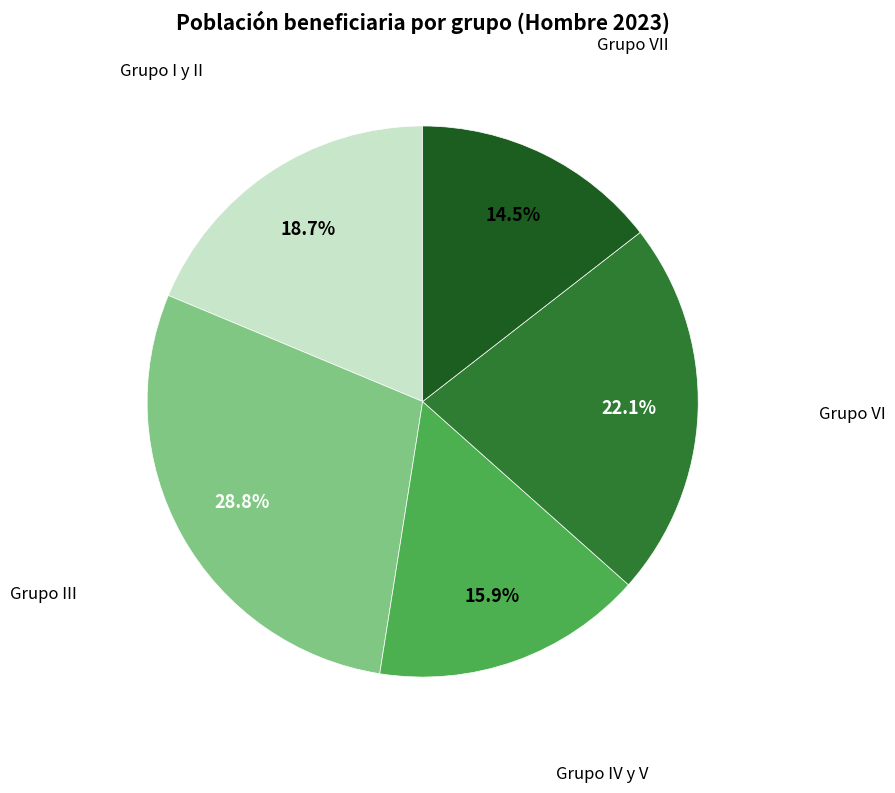

Is there a majority slice in this chart?

No